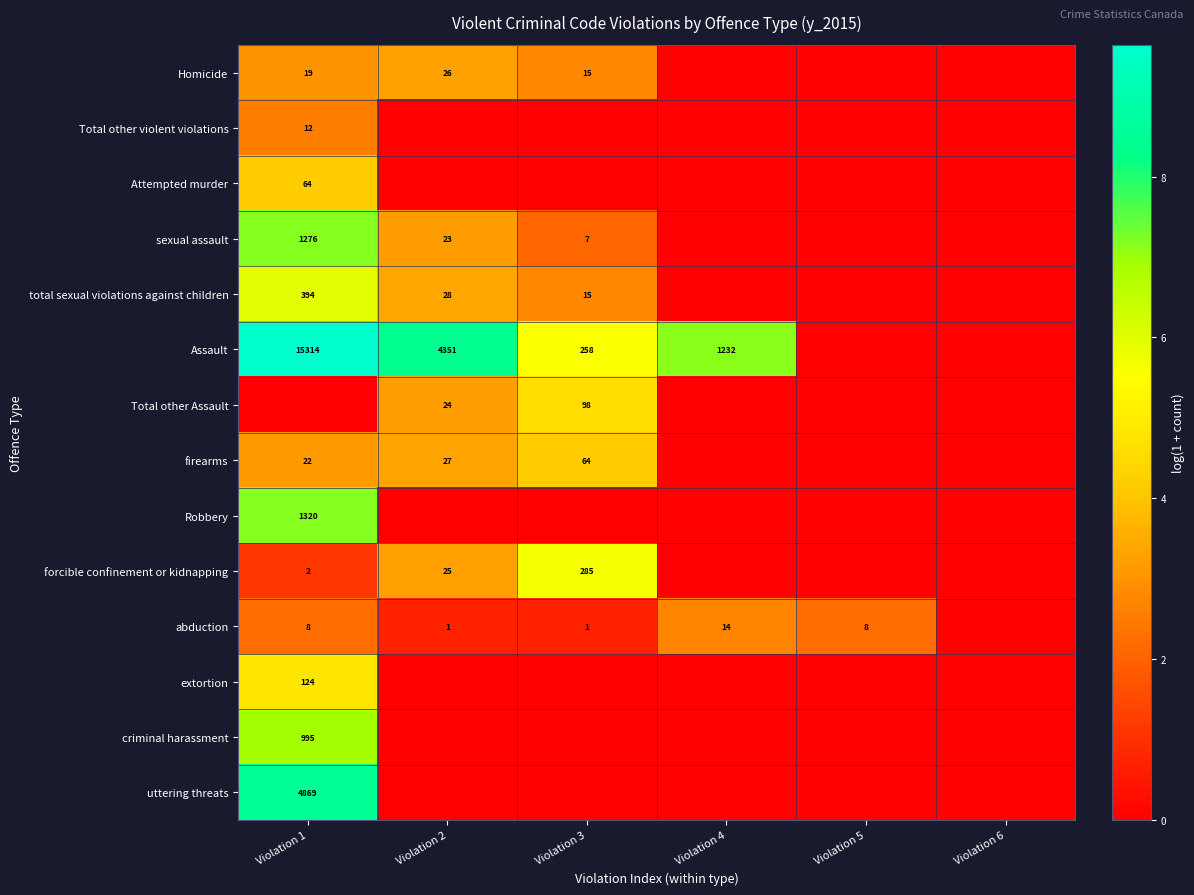

True or false: sexual assault has a value of 23 at Violation 2.

True